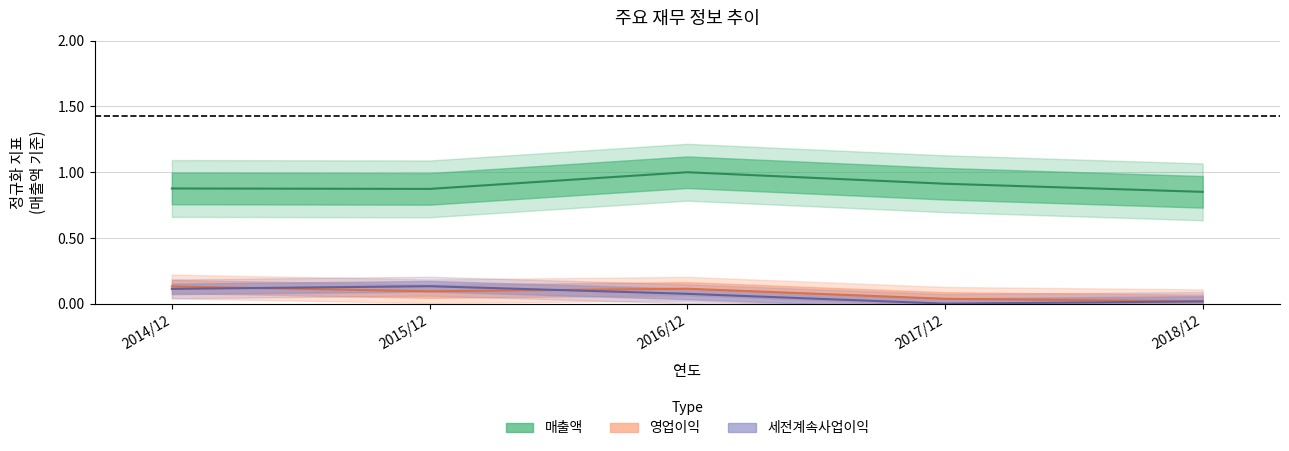

True or false: 매출액 and 영업이익 intersect in this chart.

False